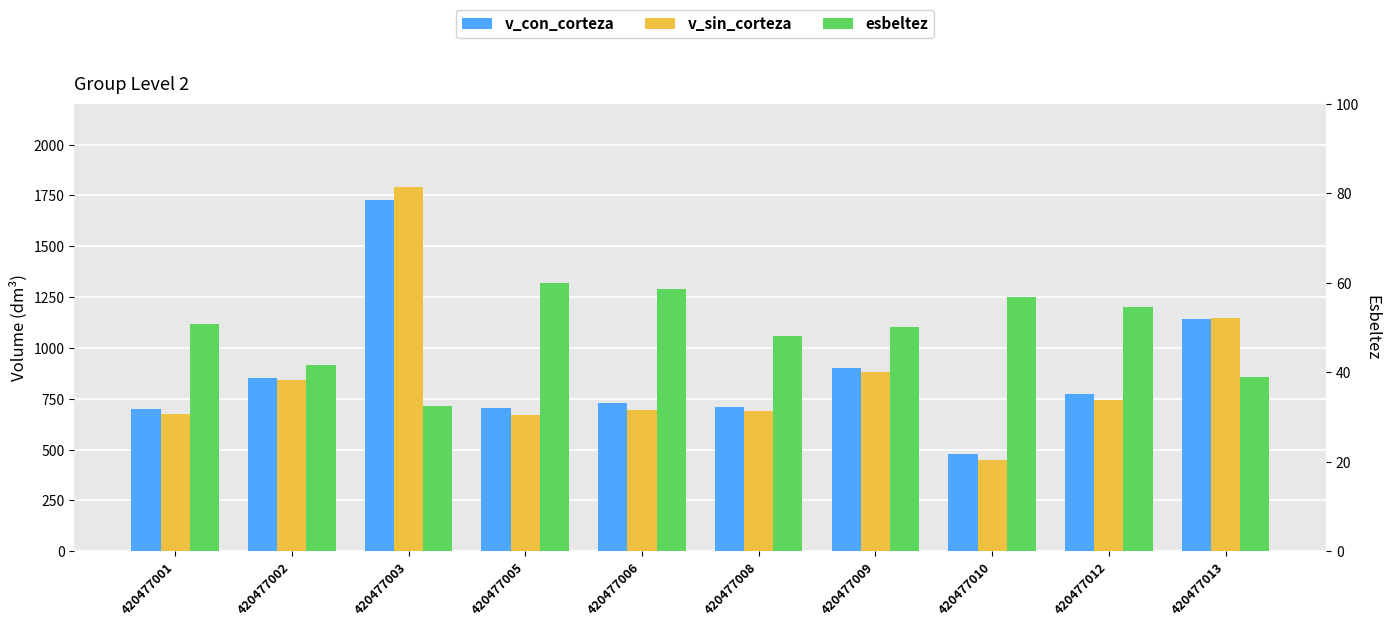

What is the value of the esbeltez bar at the 10th from the left?

38.9